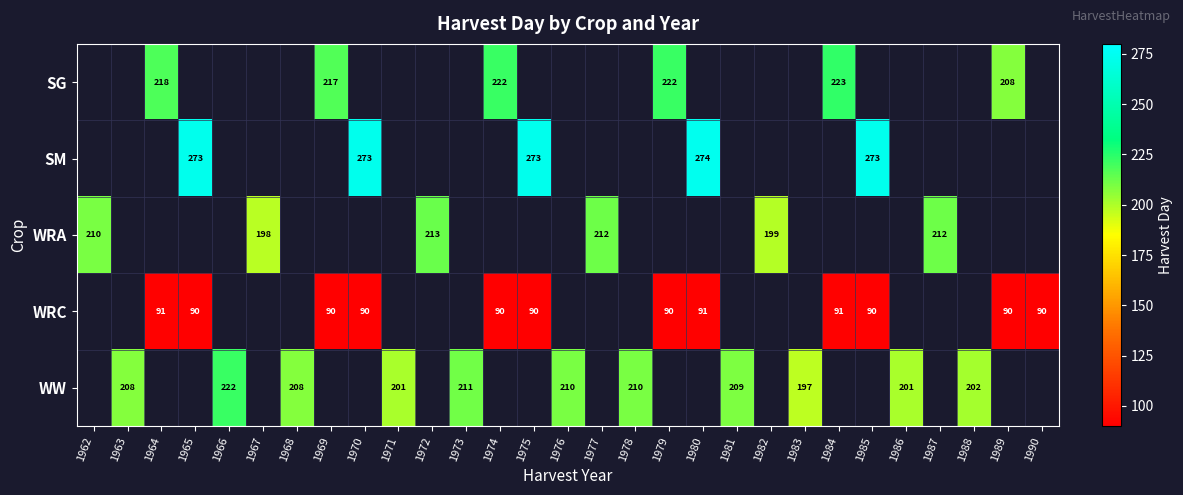

Is it true that WRA equals 199 at 1982?

True